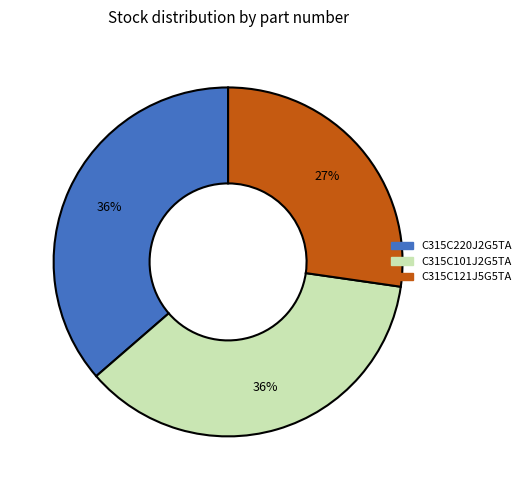

Does any single category account for the majority?

No